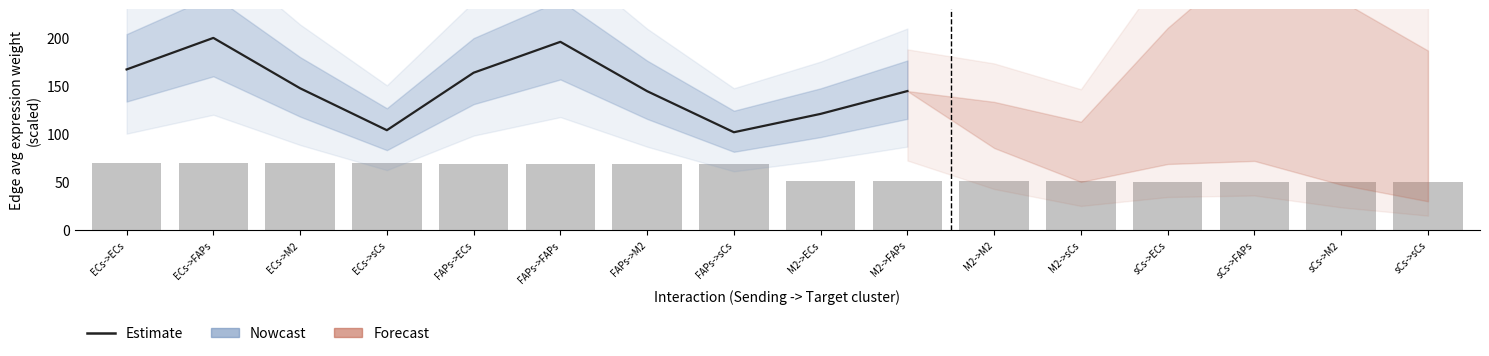

Reading left to right, what are all the values shown in this chart?

ECs->ECs=167.2	ECs->FAPs=200.0	ECs->M2=147.5	ECs->sCs=103.9	FAPs->ECs=163.8	FAPs->FAPs=195.9	FAPs->M2=144.5	FAPs->sCs=101.8	M2->ECs=120.9	M2->FAPs=144.7